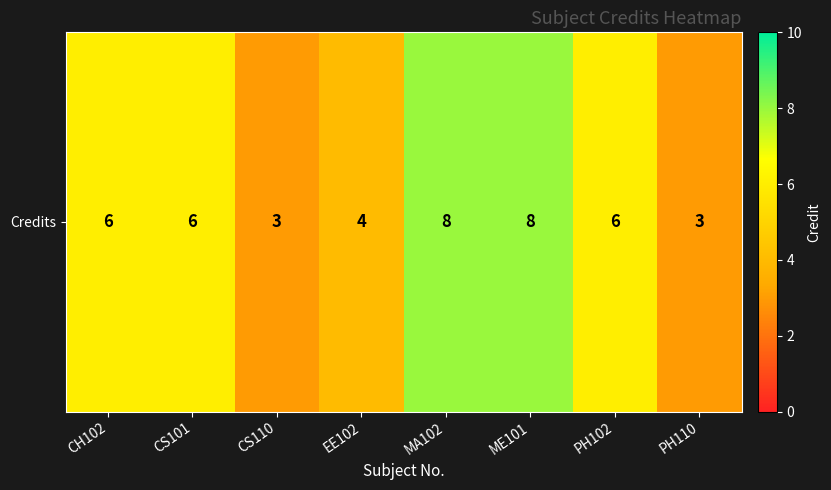

What is the ratio of the value at CH102 to the value at CS110?

2.0